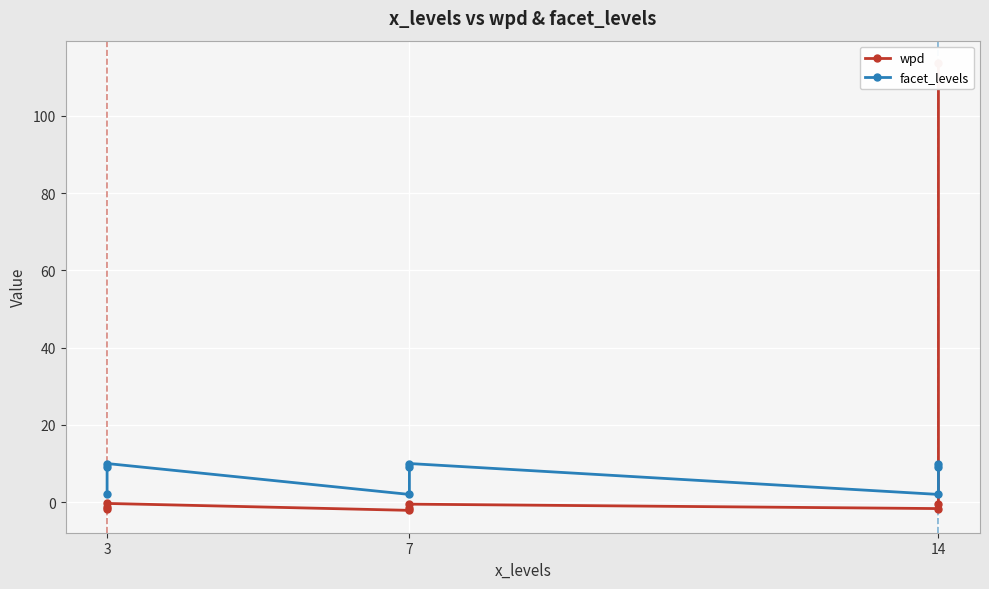

Reading left to right, transcribe all the data shown in this chart.

wpd: -1.7	-1.3	-0.3	-2.1	-1.5	-0.5	-1.7	-0.5	113.7
facet_levels: 2.0	9.0	10.0	2.0	9.0	10.0	2.0	9.0	10.0